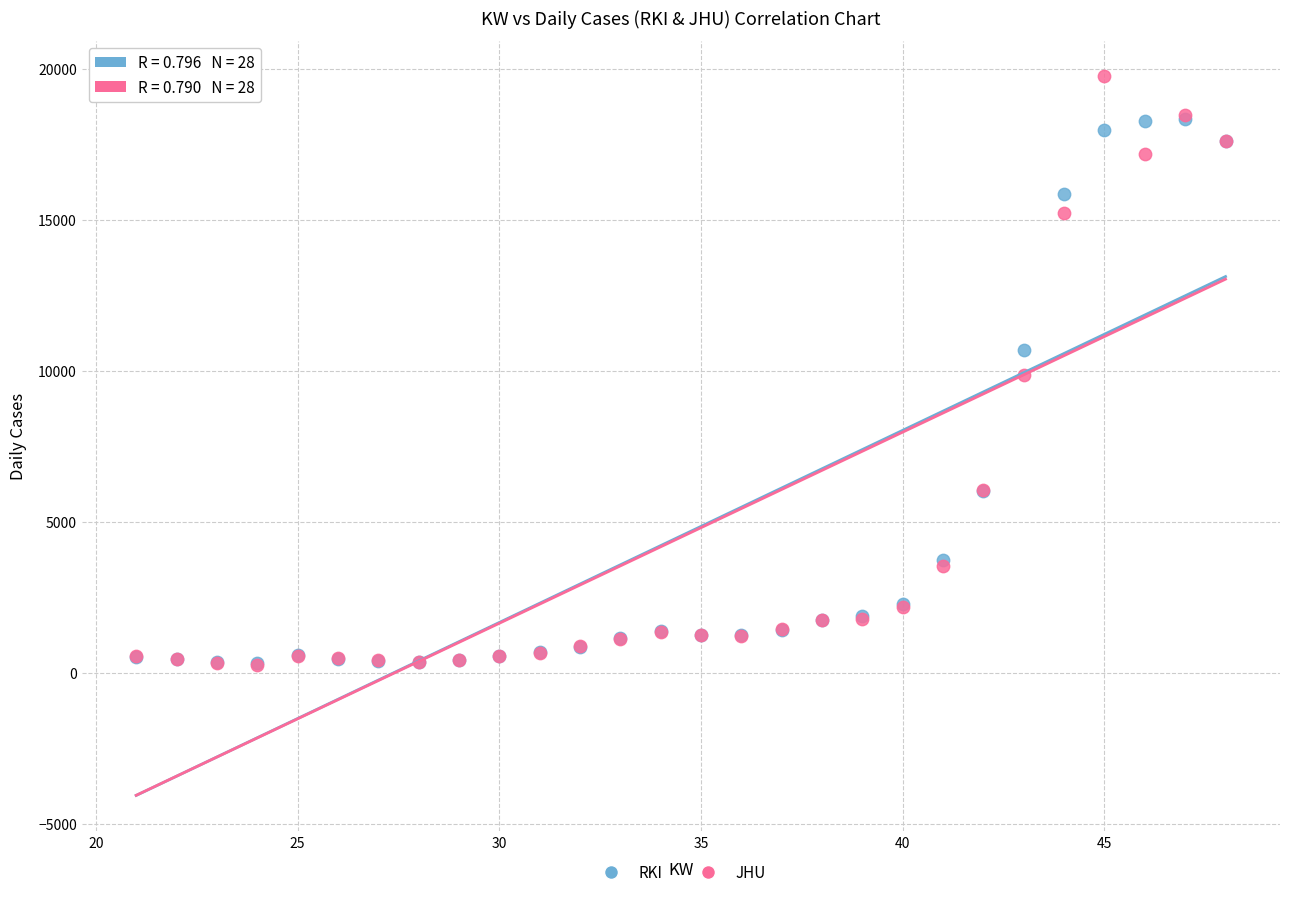

In the RKI series, what Y value is closest to 9344?

10690.7